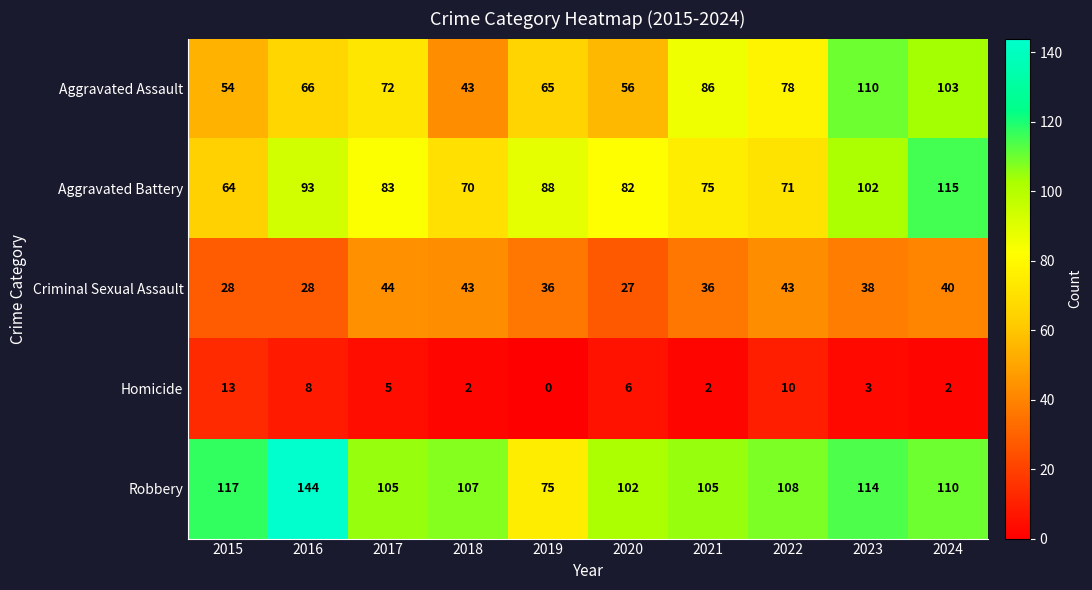

Which series has the largest range (max minus min)?

Robbery